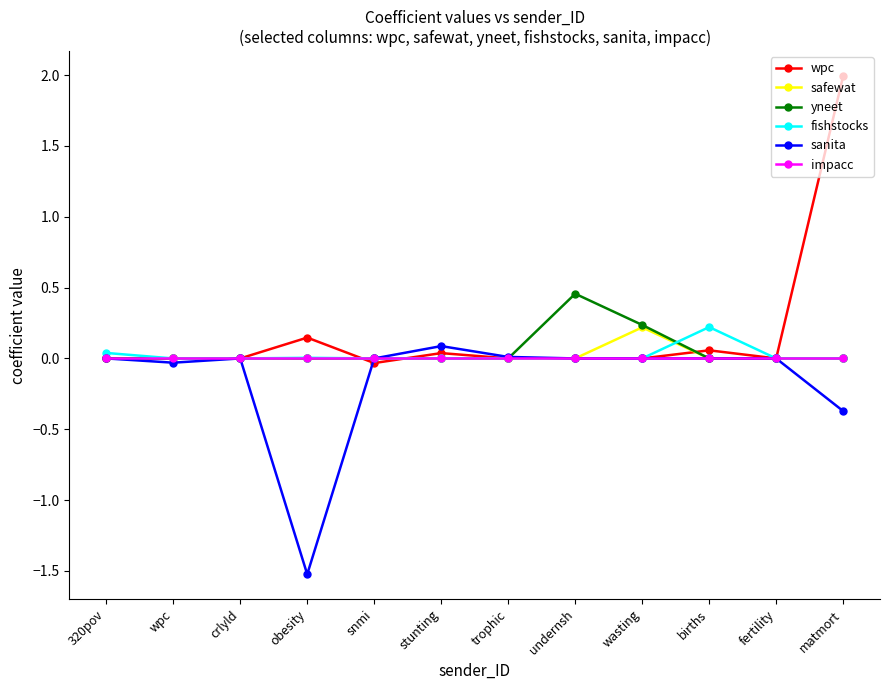

At which category is the sum across all series the highest?

matmort